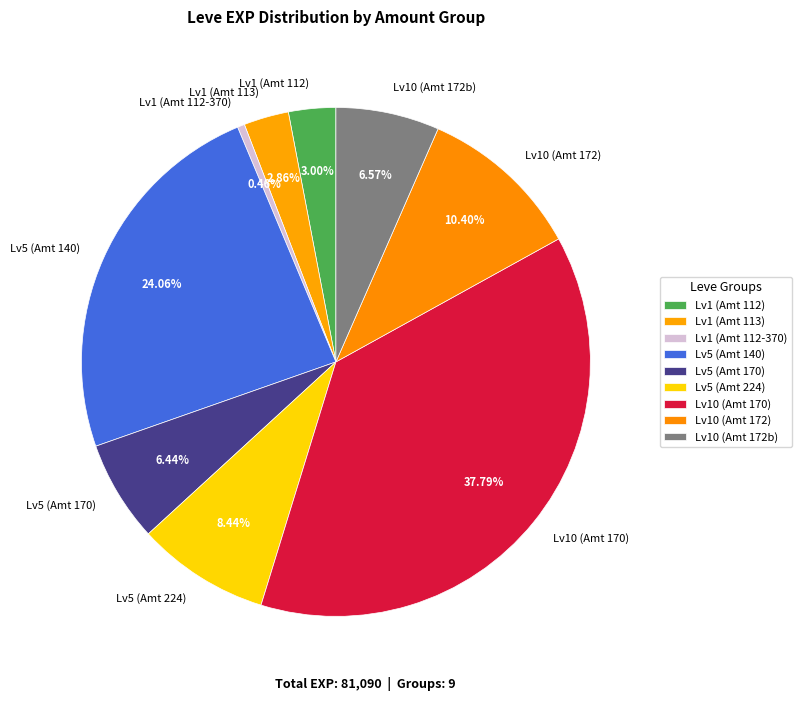

Approximately how many times larger is the value at Lv1 (Amt 113) compared to Lv1 (Amt 112)?

1.0